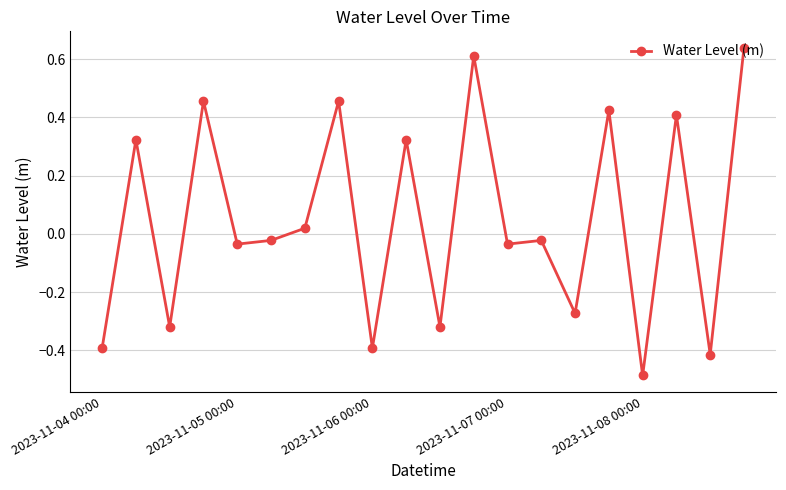

True or false: the data has more than 1 interior local peaks.

True